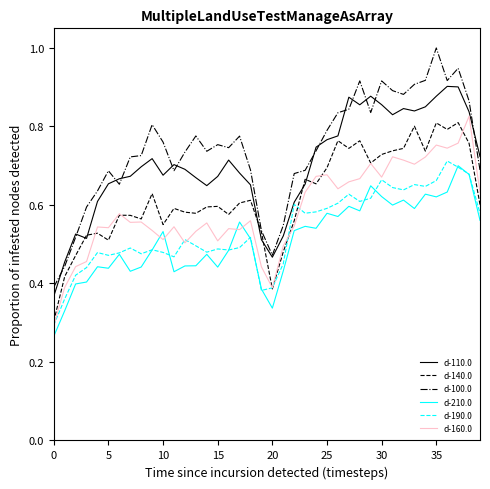

What is the greatest value displayed?

1.0